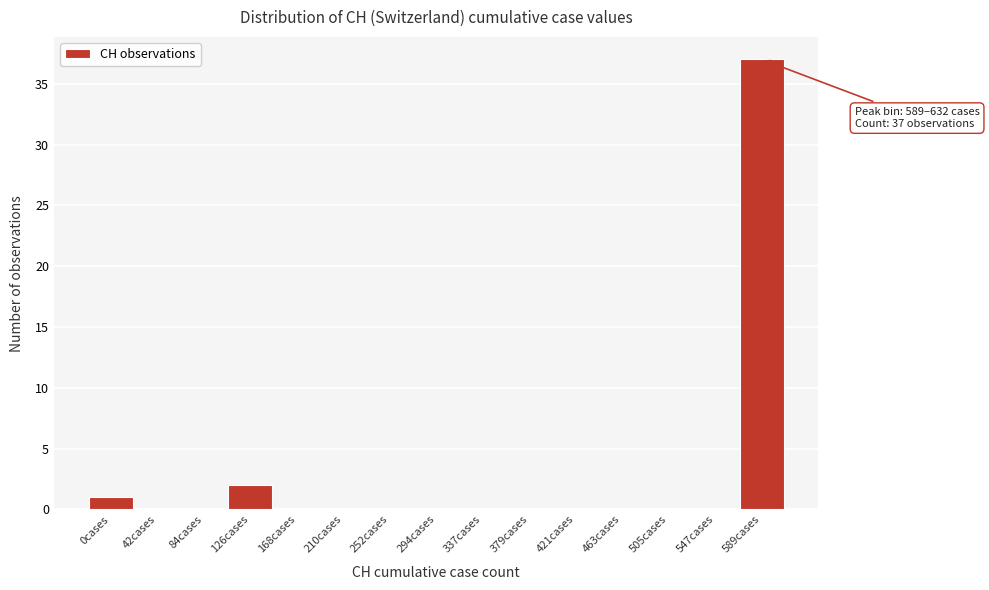

Reading right to left, what are all the values shown in this chart?

589cases=37	547cases=0	505cases=0	463cases=0	421cases=0	379cases=0	337cases=0	294cases=0	252cases=0	210cases=0	168cases=0	126cases=2	84cases=0	42cases=0	0cases=1